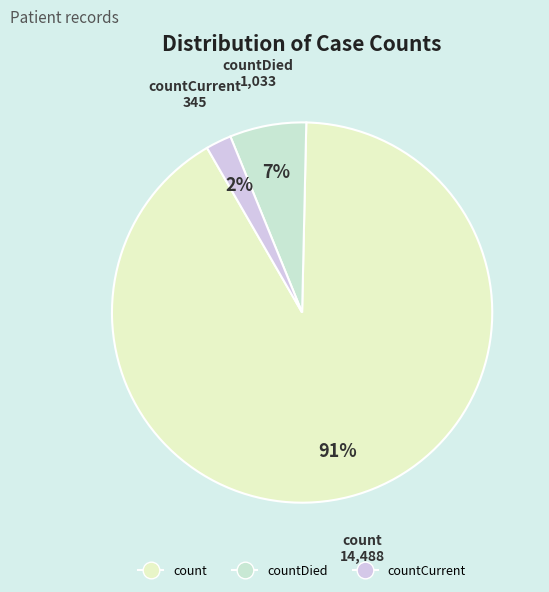

Count the number of slices in the pie.

3